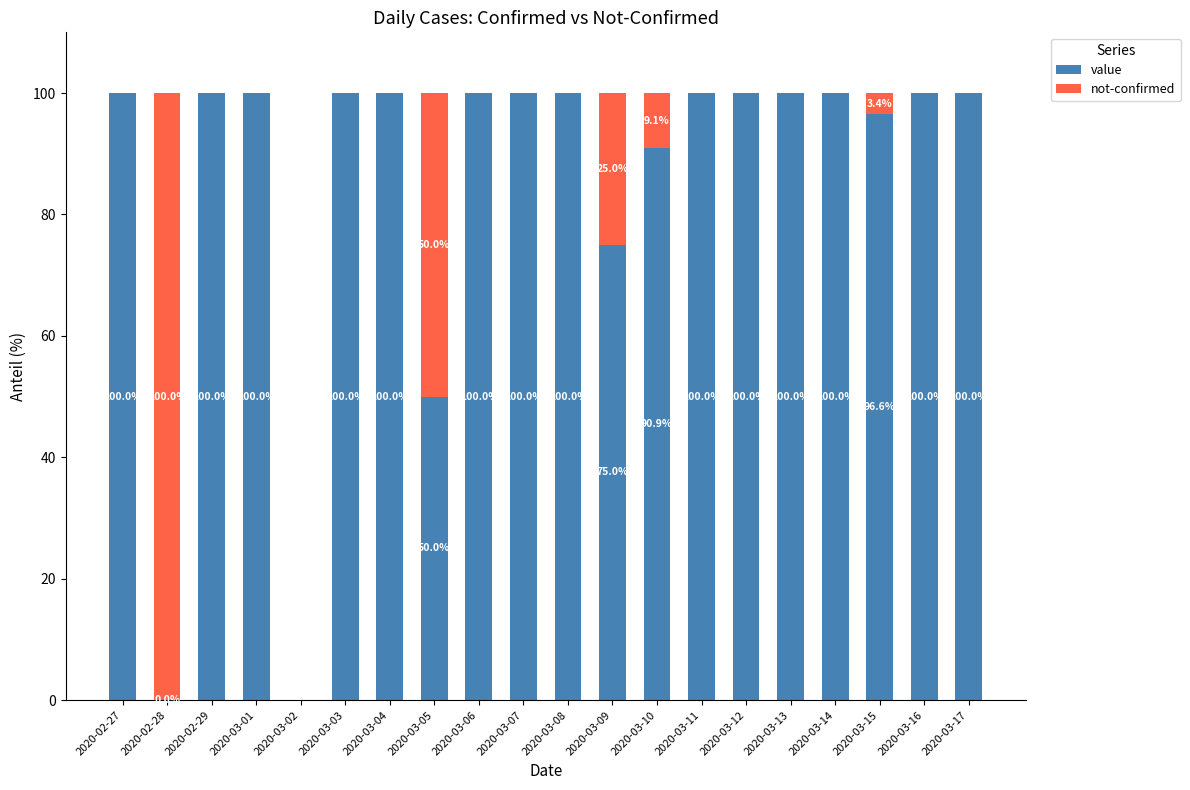

What is the sum of the value values at 2020-02-29 and 2020-03-02?

100.0